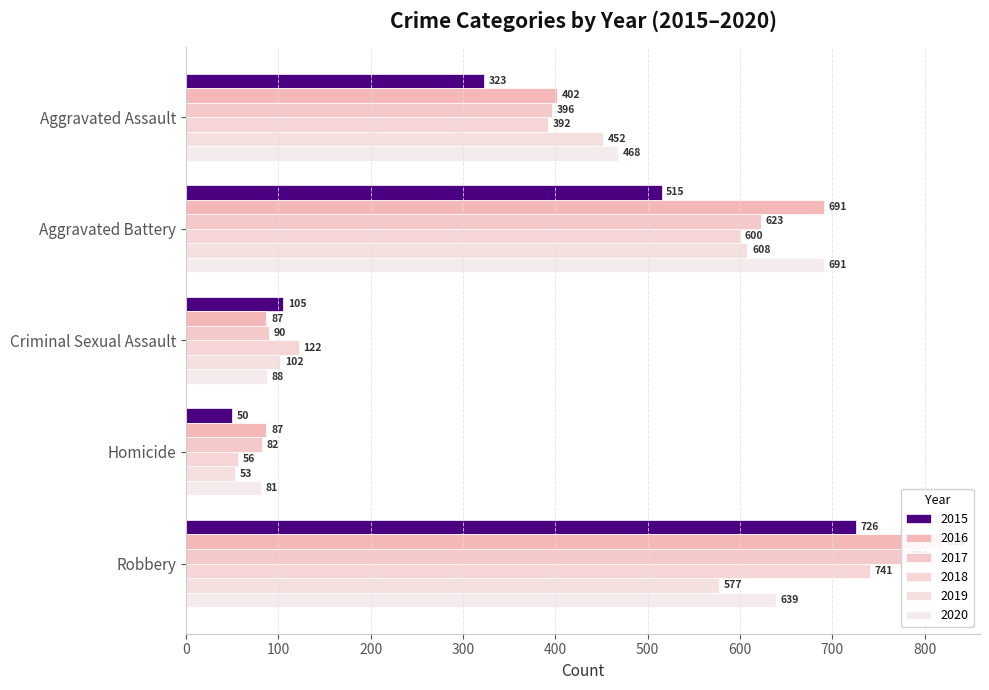

True or false: 2016 has a value of 691 at Aggravated Battery.

True